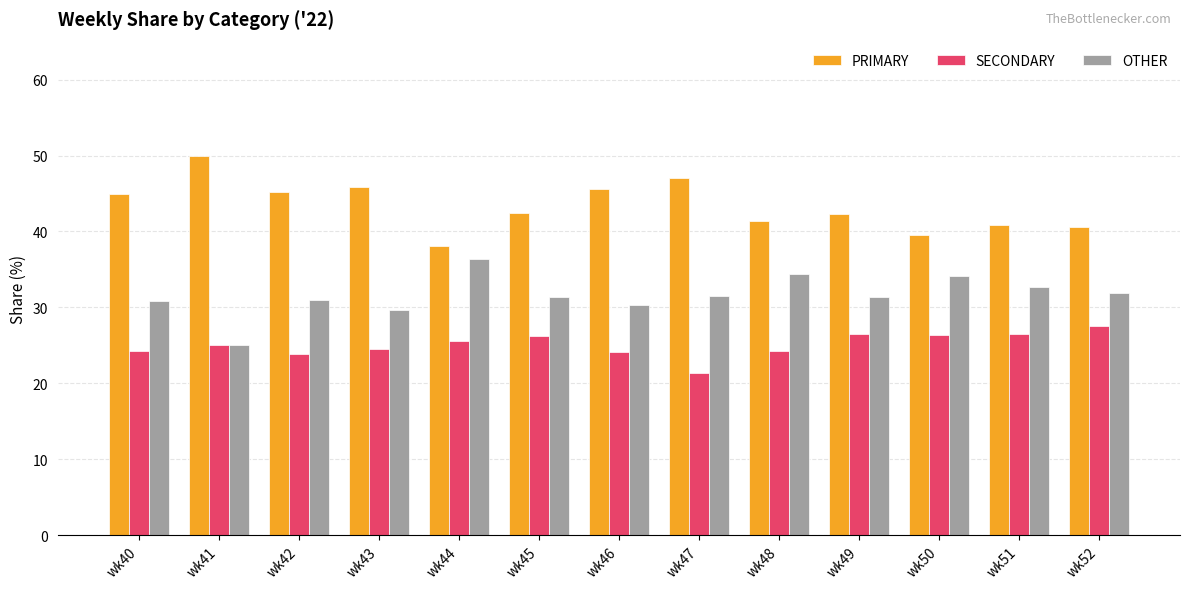

Rank the series by their maximum value, from highest to lowest.

PRIMARY, OTHER, SECONDARY